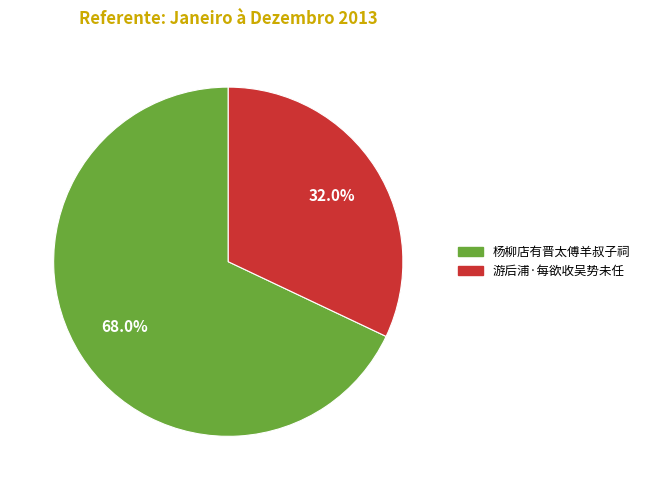

Is there any slice that represents more than half of the pie?

Yes